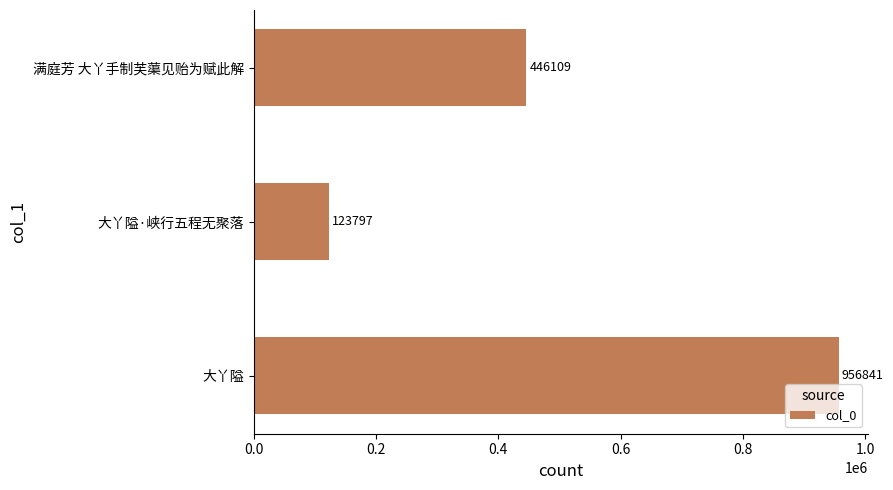

Does the chart contain any negative values?

No